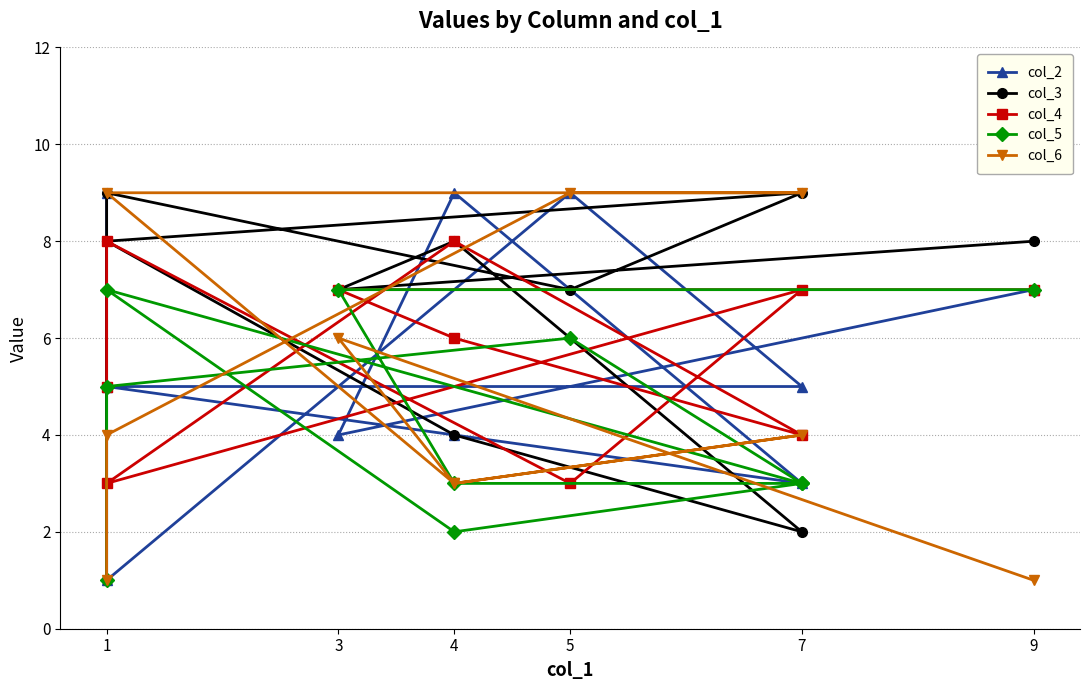

True or false: col_6 has more than 2 points higher than both neighbors.

False